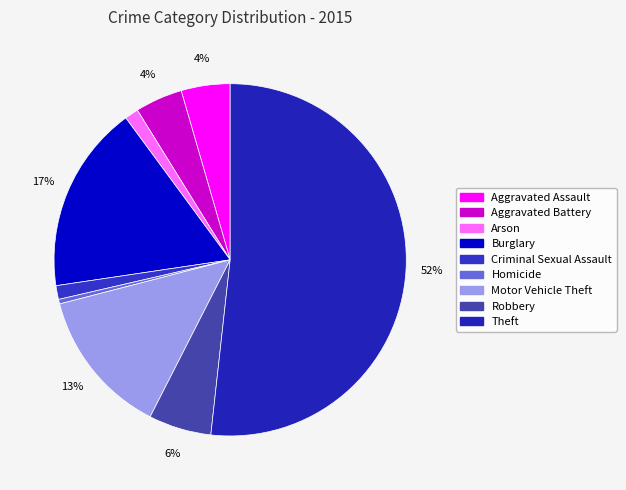

Count the number of slices in the pie.

9